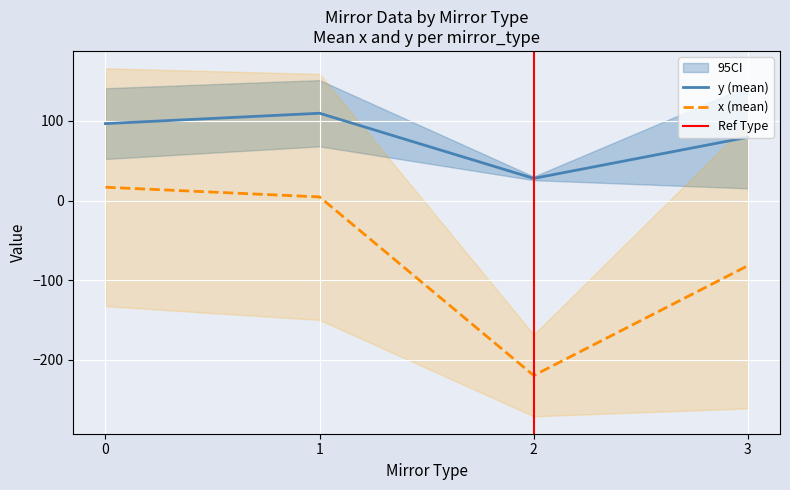

True or false: x (mean) and y (mean) intersect in this chart.

False